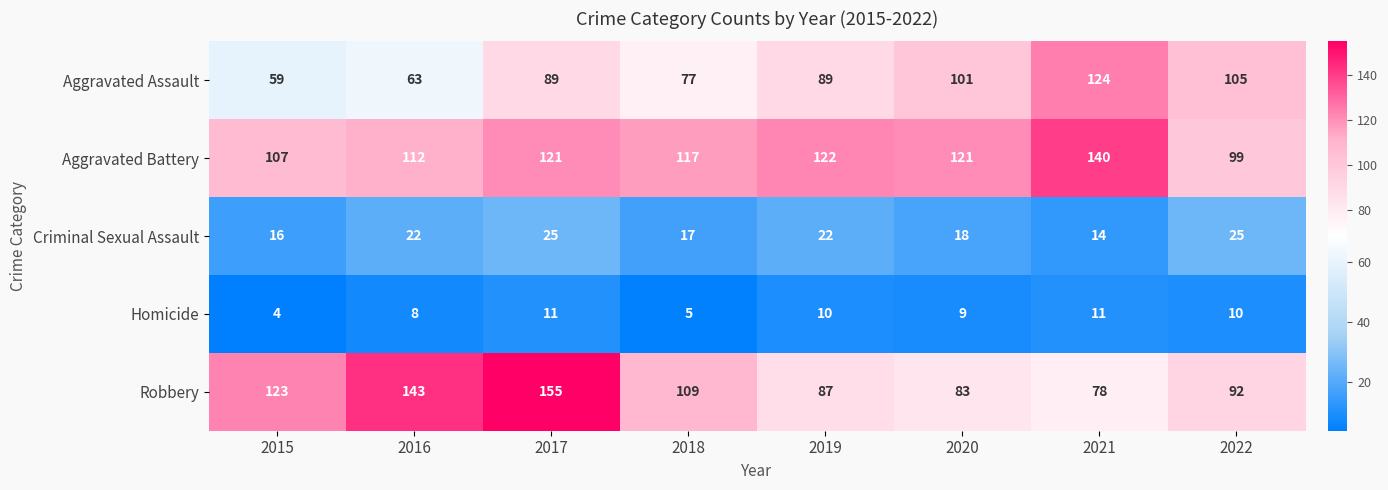

Between 2018 and 2021, which series saw the biggest shift?

Aggravated Assault